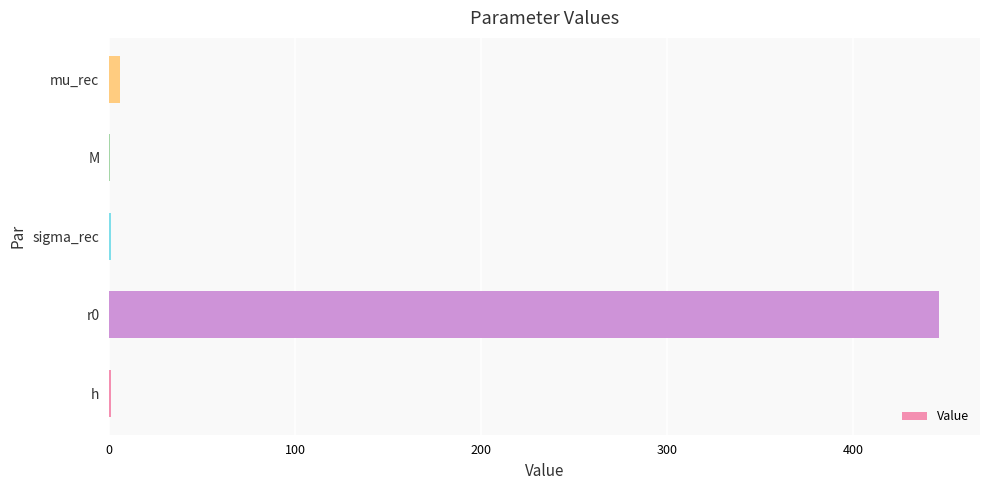

Count the number of categories in the chart.

5